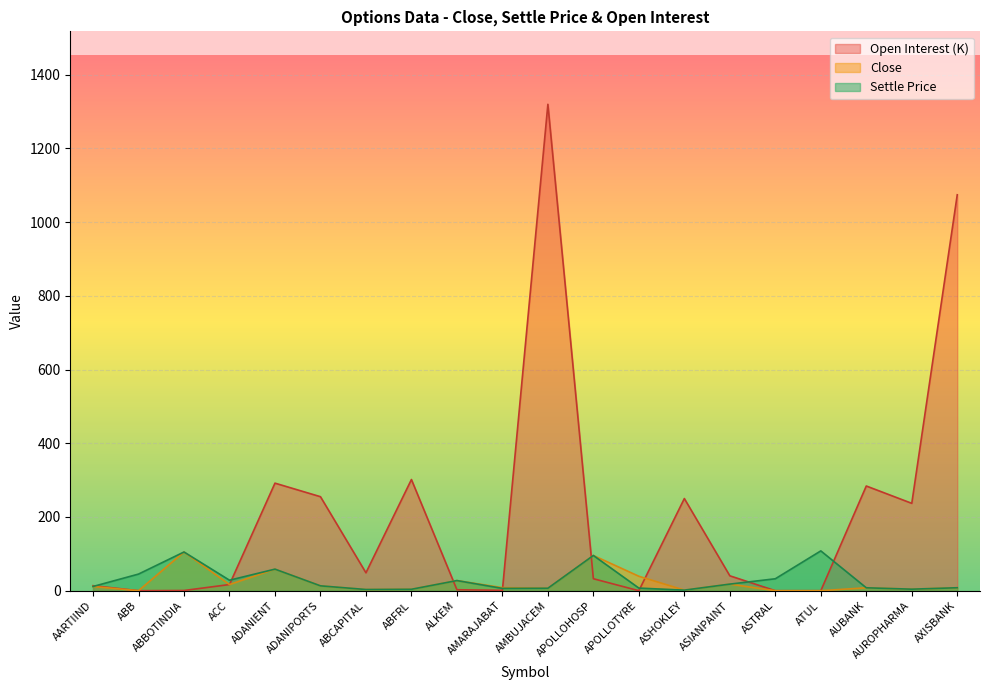

How many lines are shown in the chart?

3